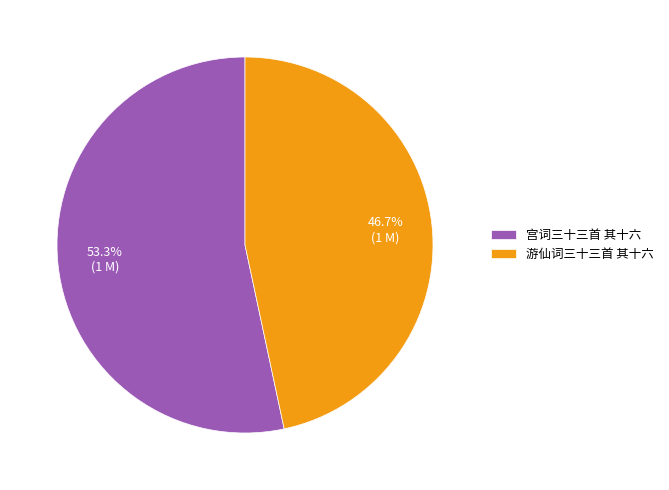

What is the majority slice?

宫词三十三首 其十六